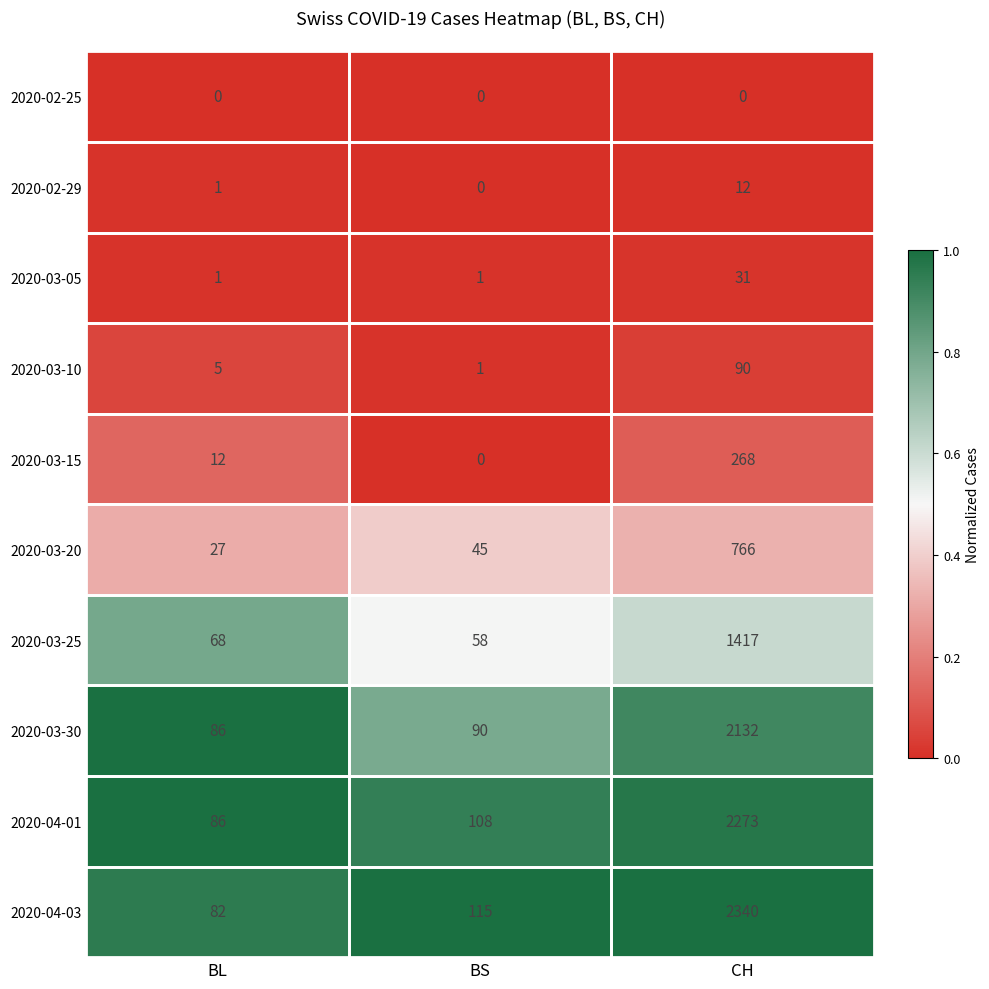

What value does the 2020-03-10 series have at CH?

90